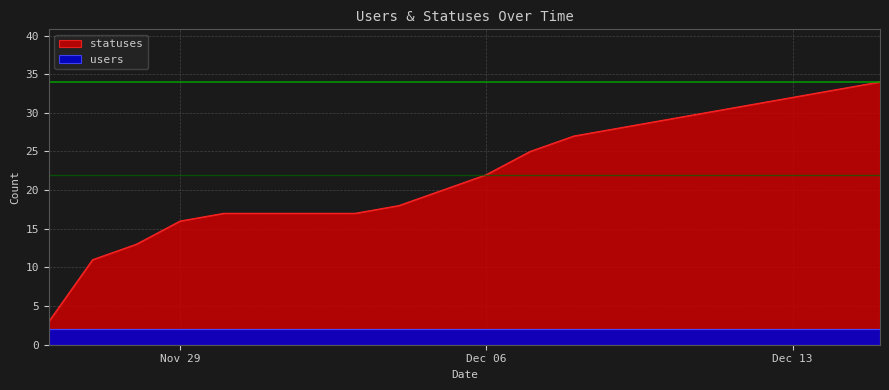

What is the average value?

22